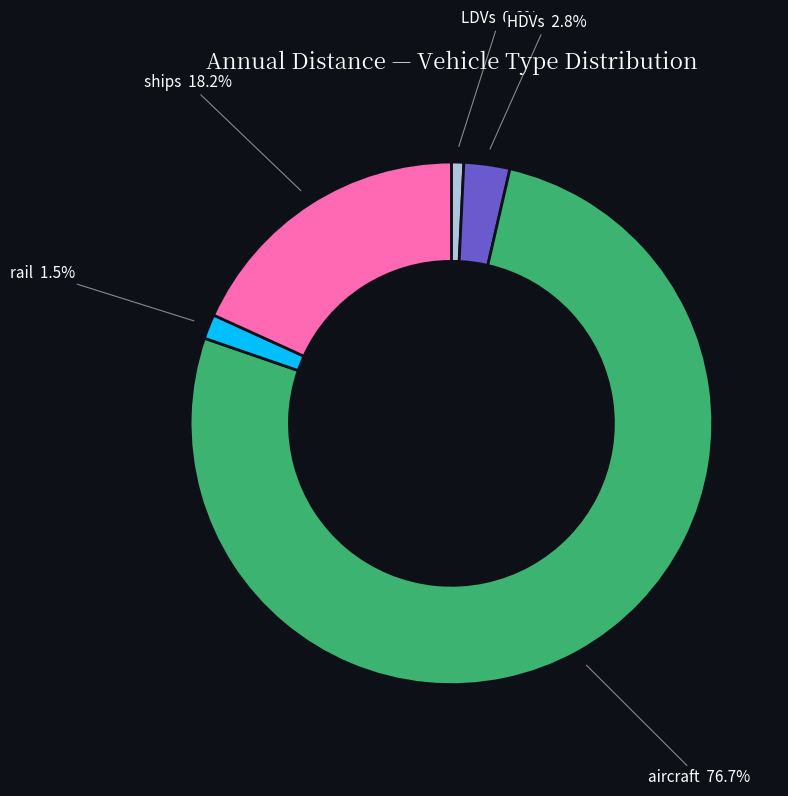

Is there any slice that represents more than half of the pie?

Yes